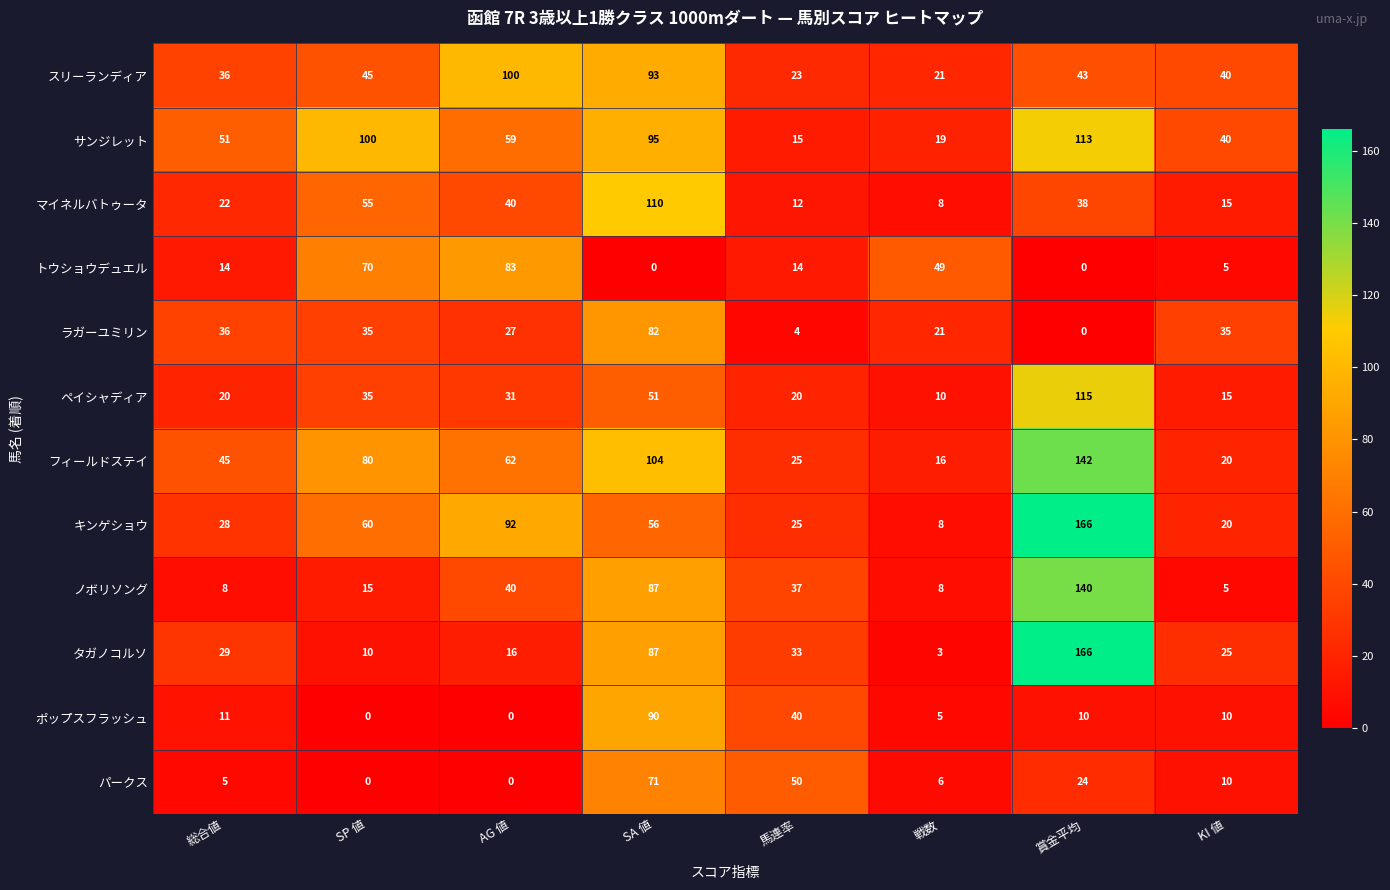

The value of スリーランディア at 戦数 is 21. True or false?

True